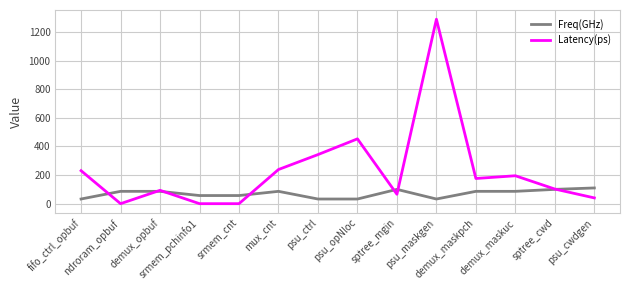

What is the highest value of the Freq(GHz) series?

109.9